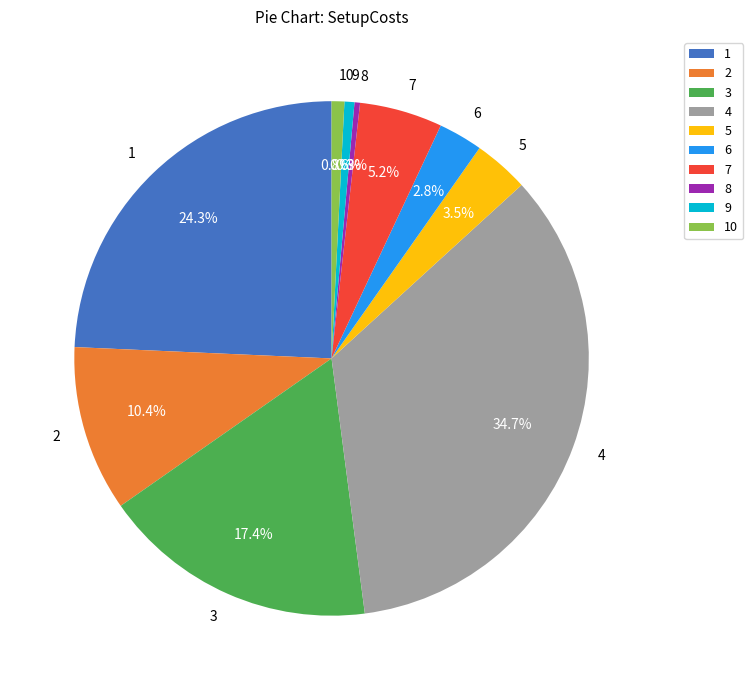

To the nearest percent, what is the combined percentage of 3 and 7?

23%